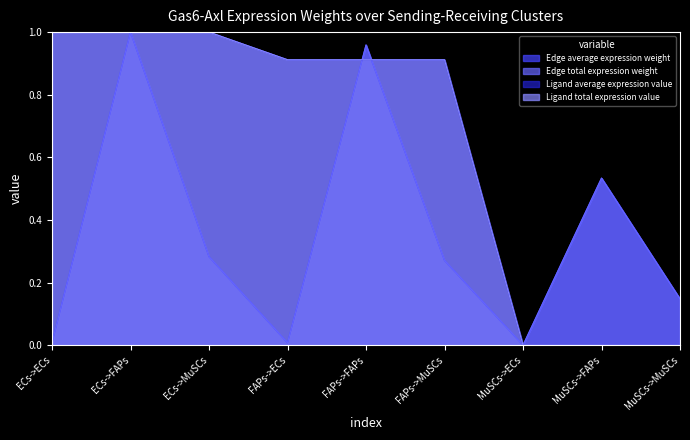

What is the sum of the Edge total expression weight values at ECs->MuSCs and FAPs->ECs?

0.3